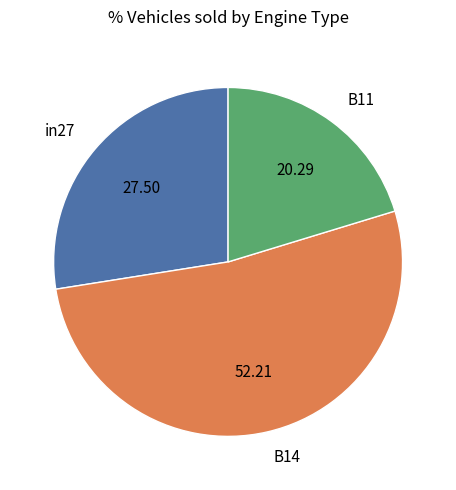

Does any single category account for the majority?

Yes